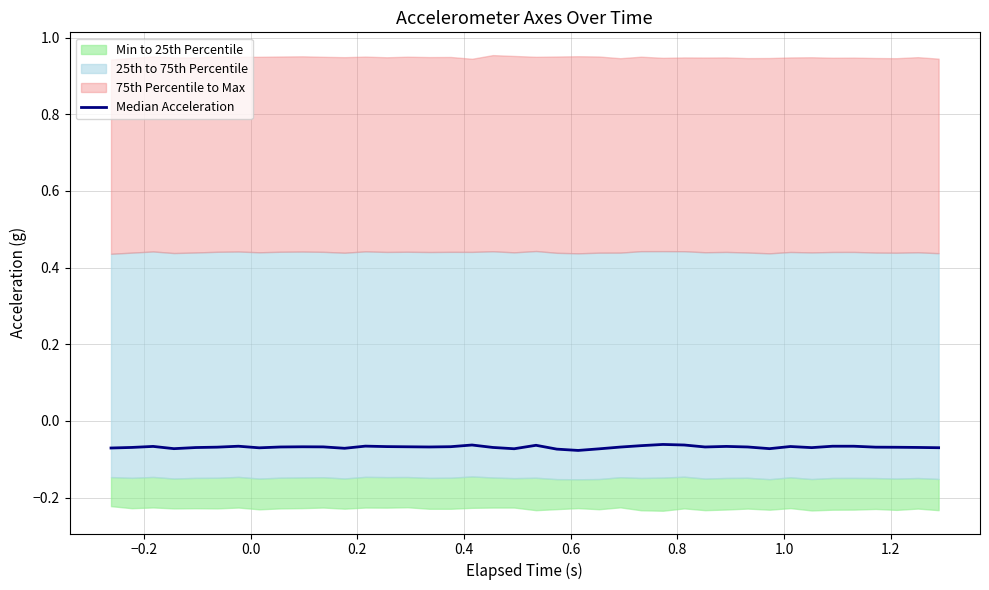

What is the sum of all values?

-2.7